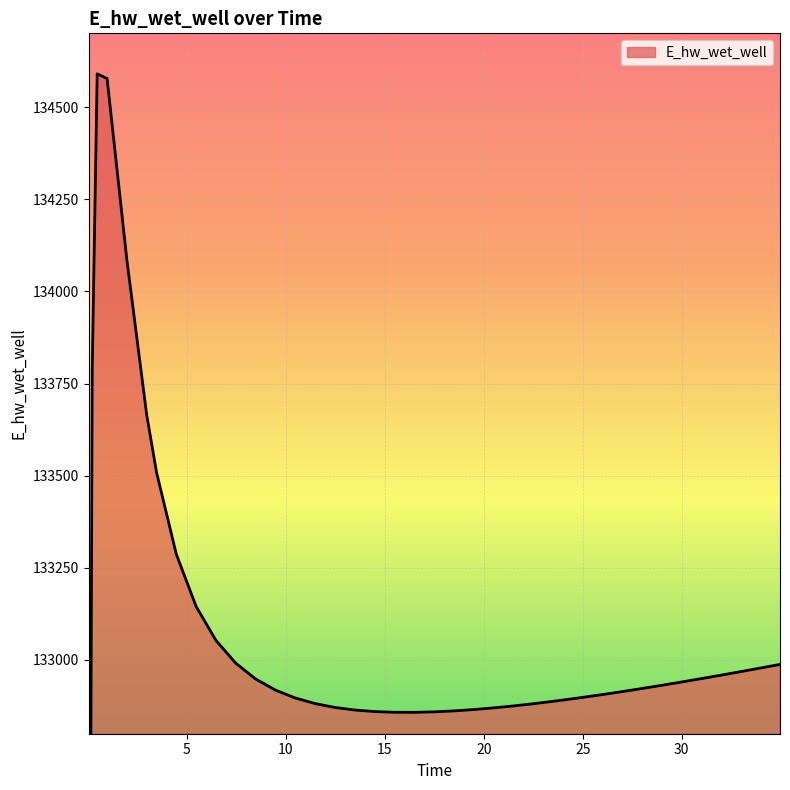

What is the greatest value displayed?

134590.1